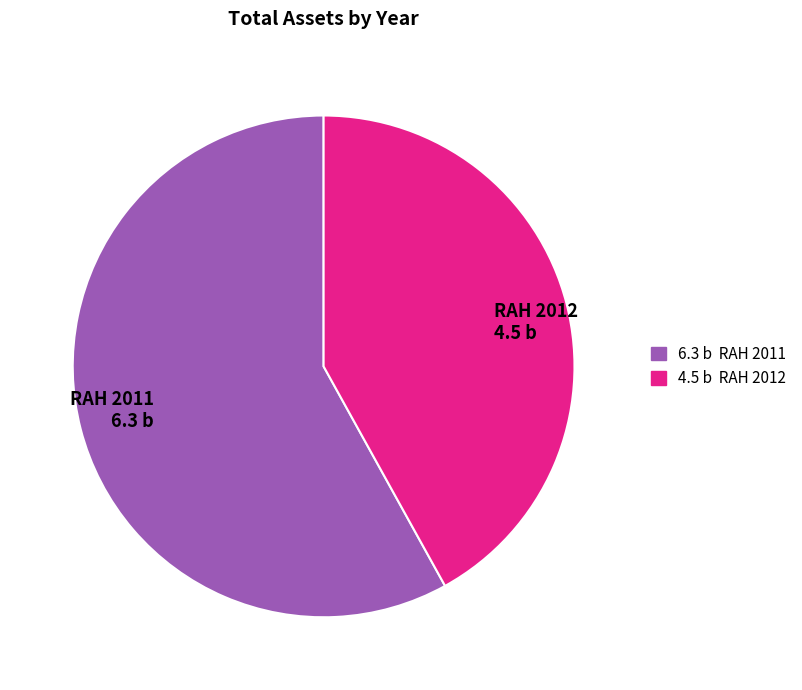

Between RAH 2012 and RAH 2011, which is larger?

RAH 2011